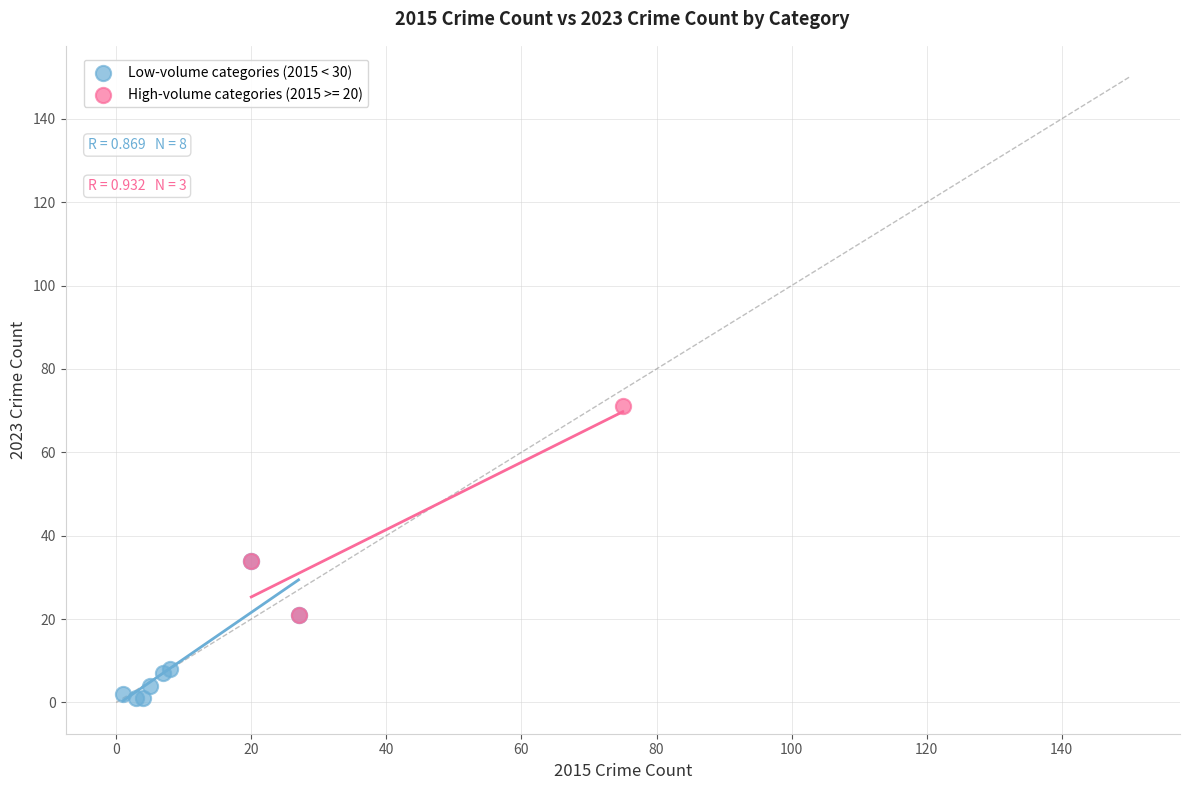

Which series contains the highest Y value?

High-volume categories (2015 >= 20)